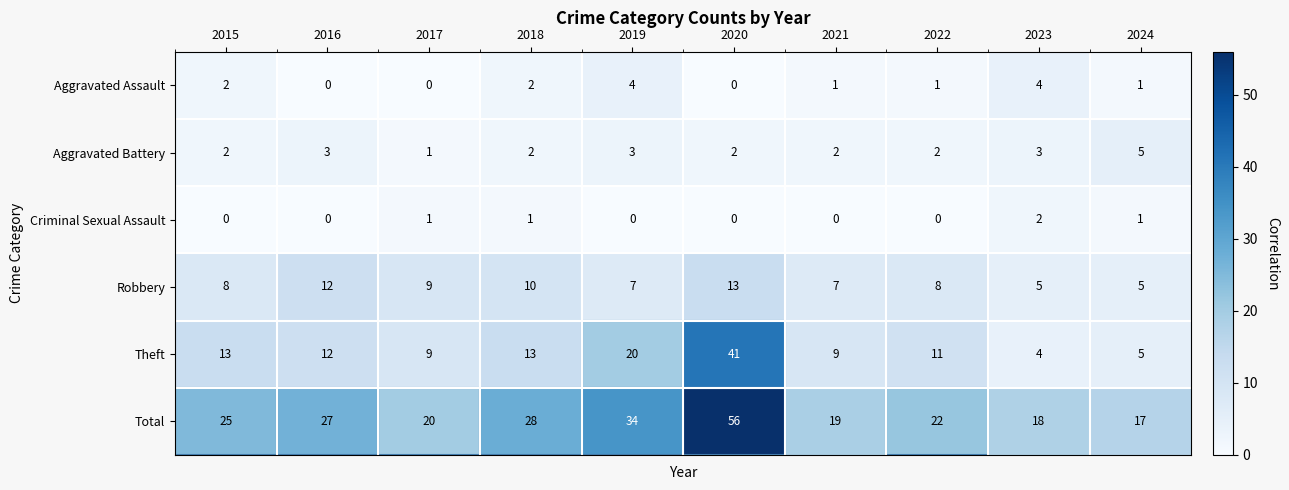

Read the Theft value at 2016, to the nearest 5.

10